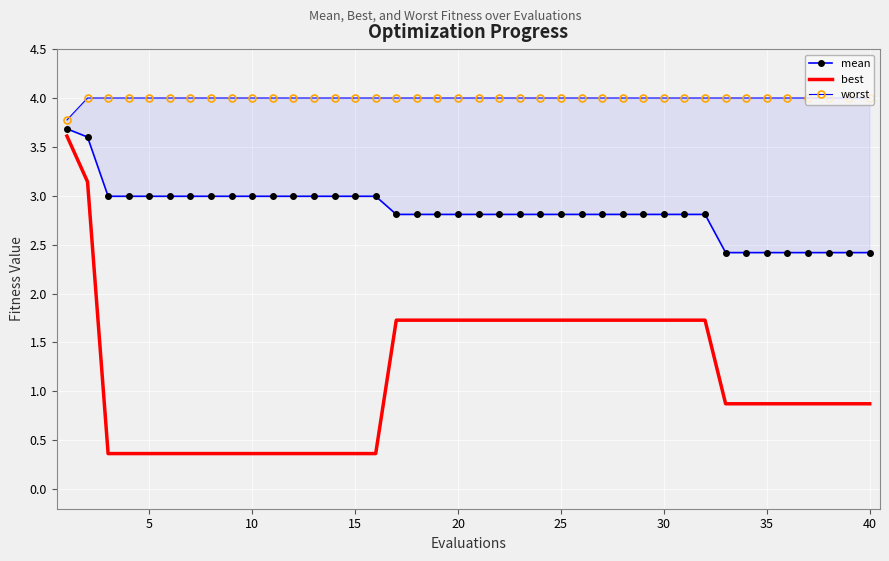

The value of best at 20 is 2.7. True or false?

False